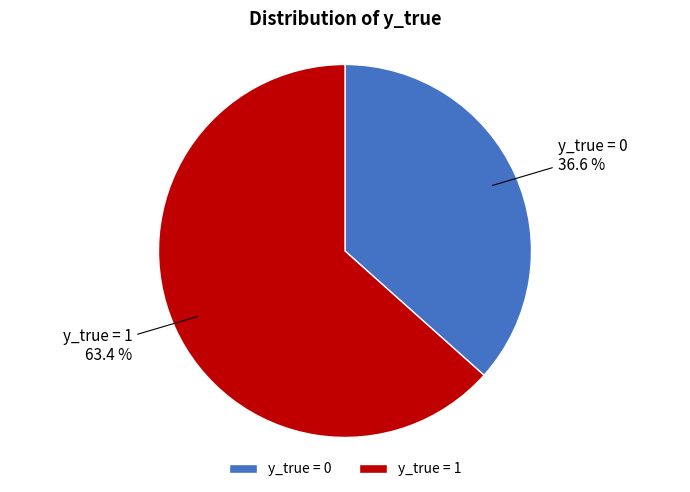

Rank the categories by value from highest to lowest.

y_true = 1, y_true = 0